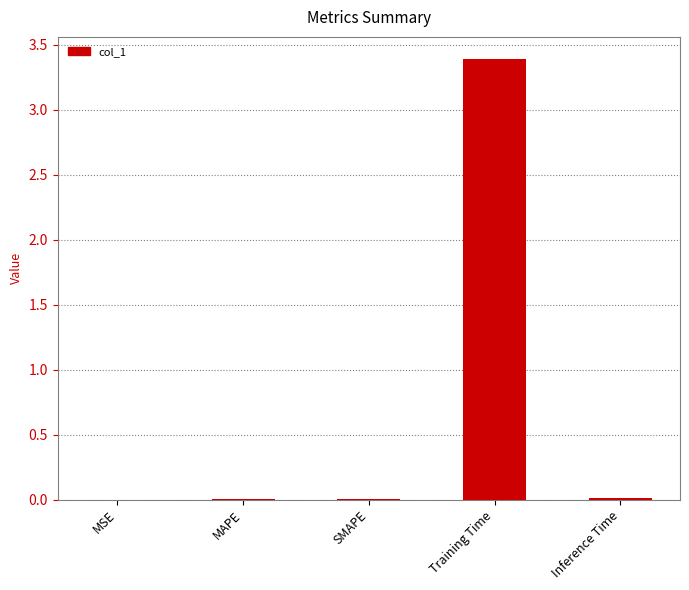

What is the sum of all values?

3.4